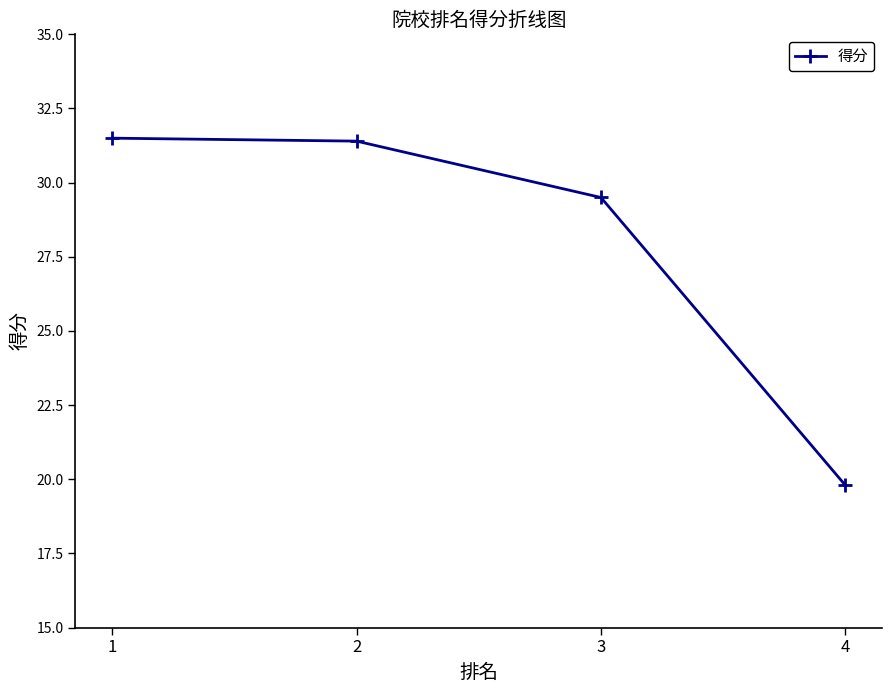

Reading left to right, what are all the values shown in this chart?

31.5	31.4	29.5	19.8